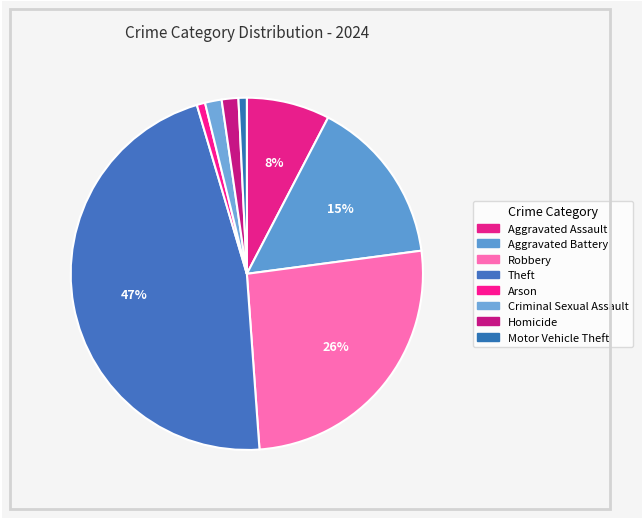

How many segments does this pie chart have?

8